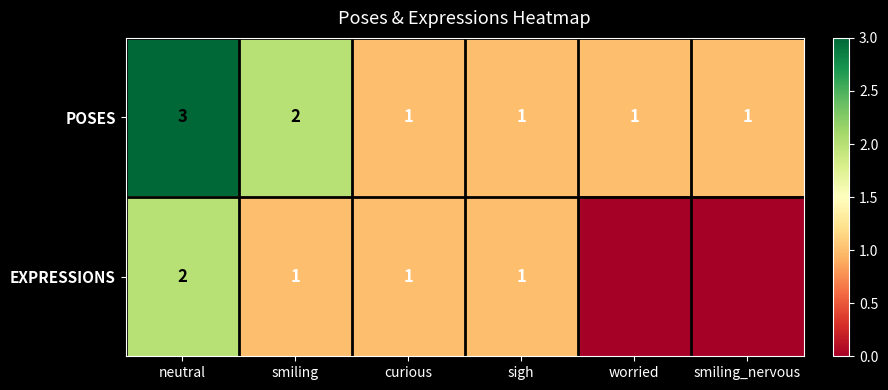

Which series changed the most between smiling and curious?

POSES